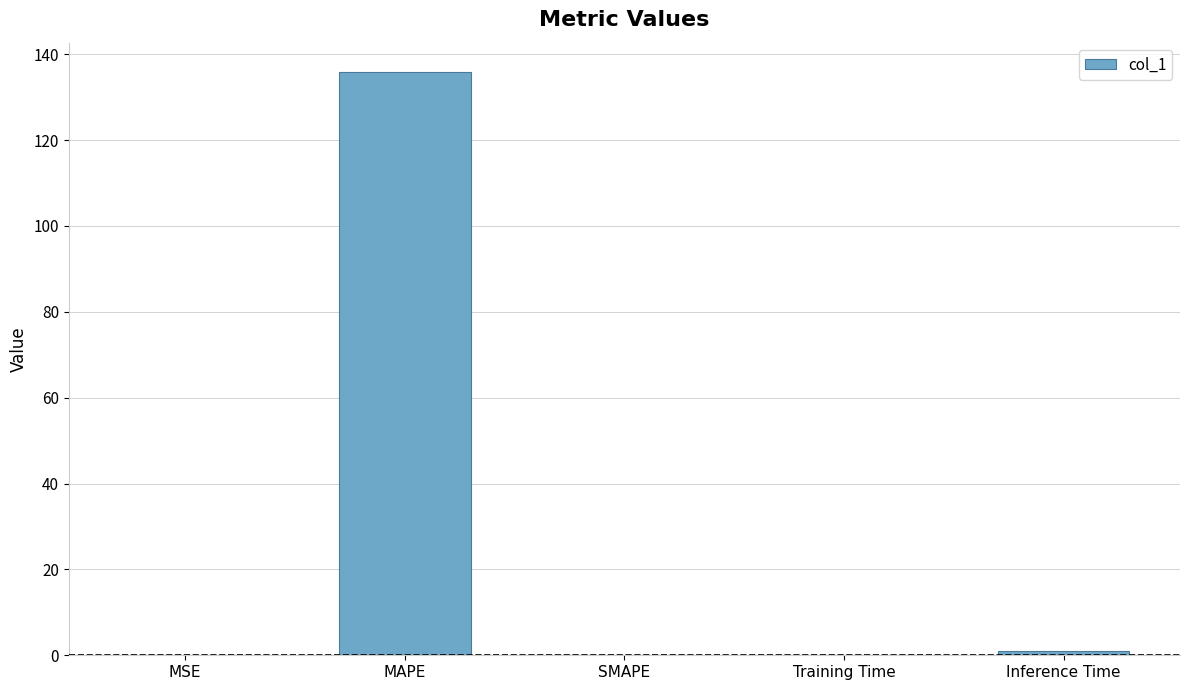

The value at MAPE is 135.9. True or false?

True